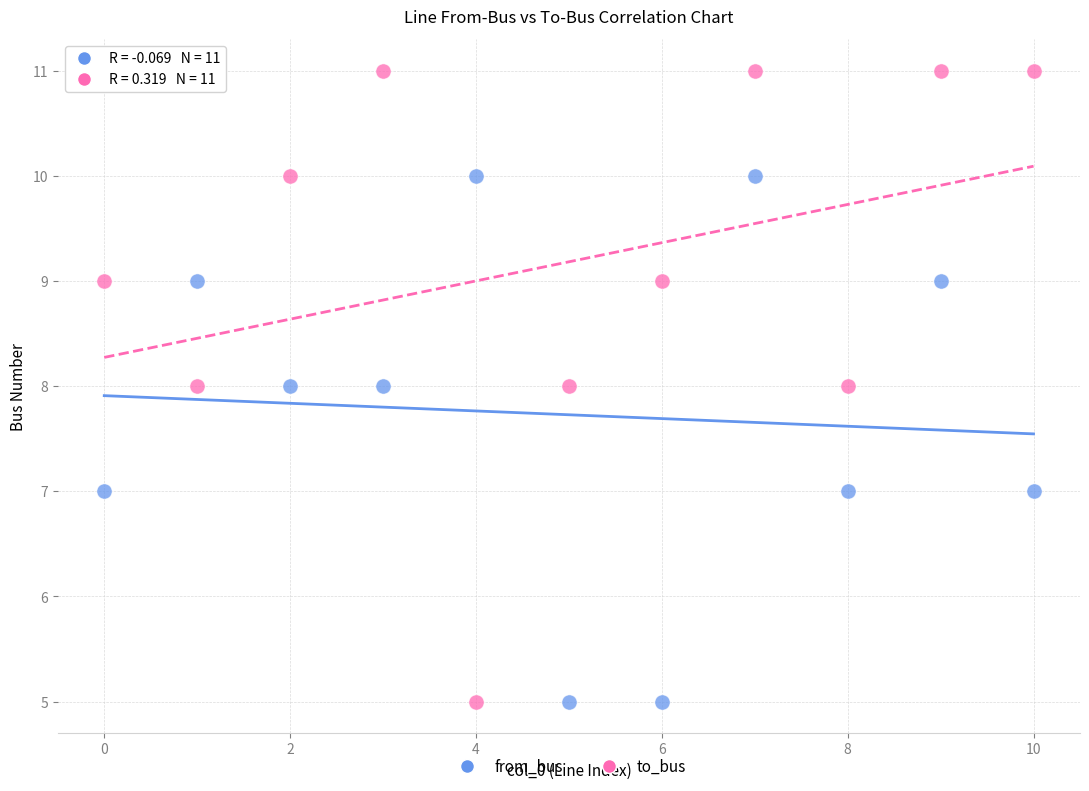

Which series reaches the maximum Y coordinate?

to_bus